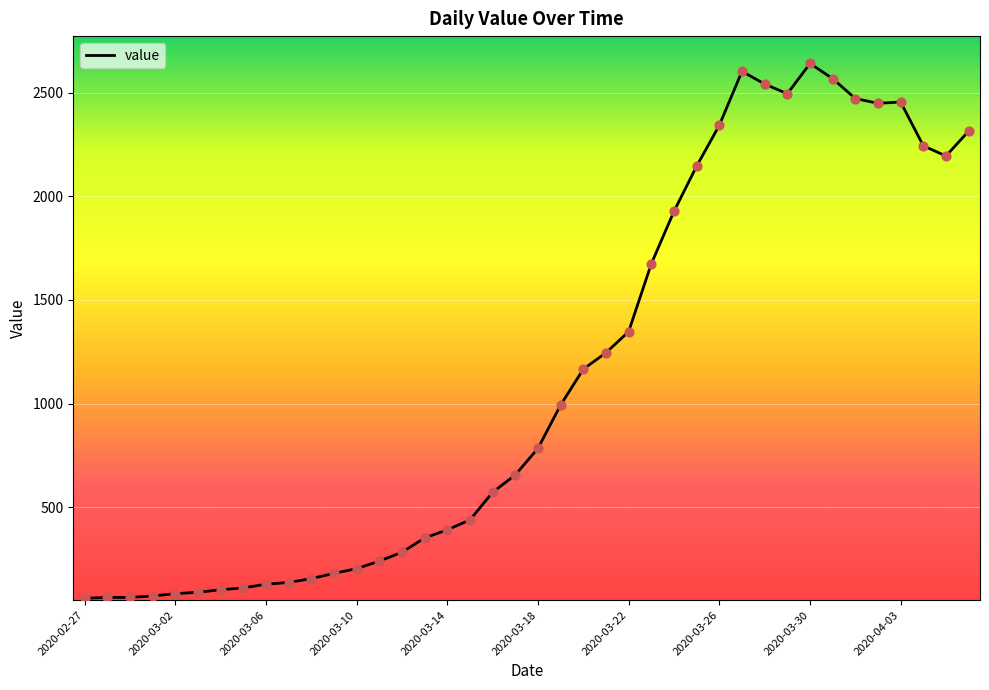

What is the maximum value shown in the chart?

2640